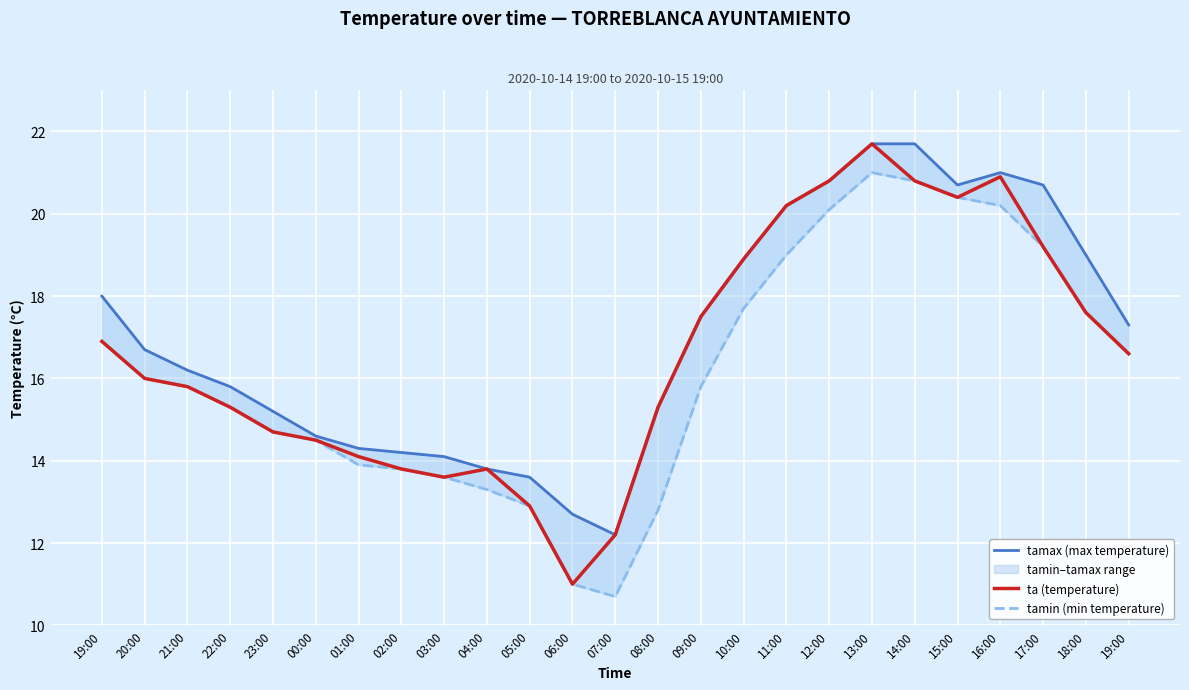

The value of tamax (max temperature) at 00:00 is 19.3. True or false?

False